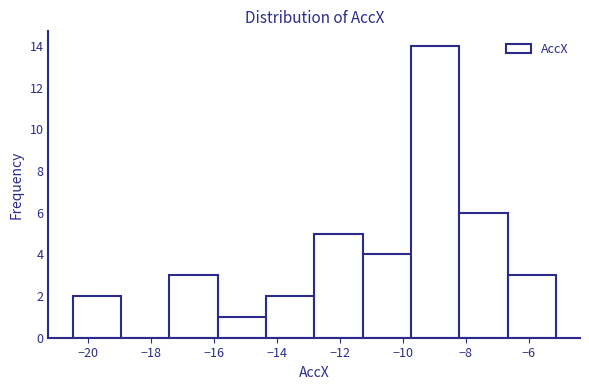

Reading left to right, list every bar in this chart as the range it spans on the x-axis followed by its height. Neither the bar edges nor the heights are printed on the chart, so give them approximately, as read against the axes.

-20.4 to -19.0: 2
-19.0 to -17.4: 0
-17.4 to -15.8: 3
-15.8 to -14.4: 1
-14.4 to -12.8: 2
-12.8 to -11.2: 5
-11.2 to -9.8: 4
-9.8 to -8.2: 14
-8.2 to -6.6: 6
-6.6 to -5.2: 3